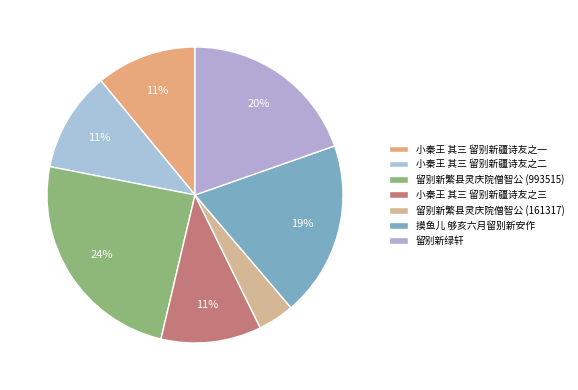

Which slice is the largest?

留别新繁县灵庆院僧智公 (993515)